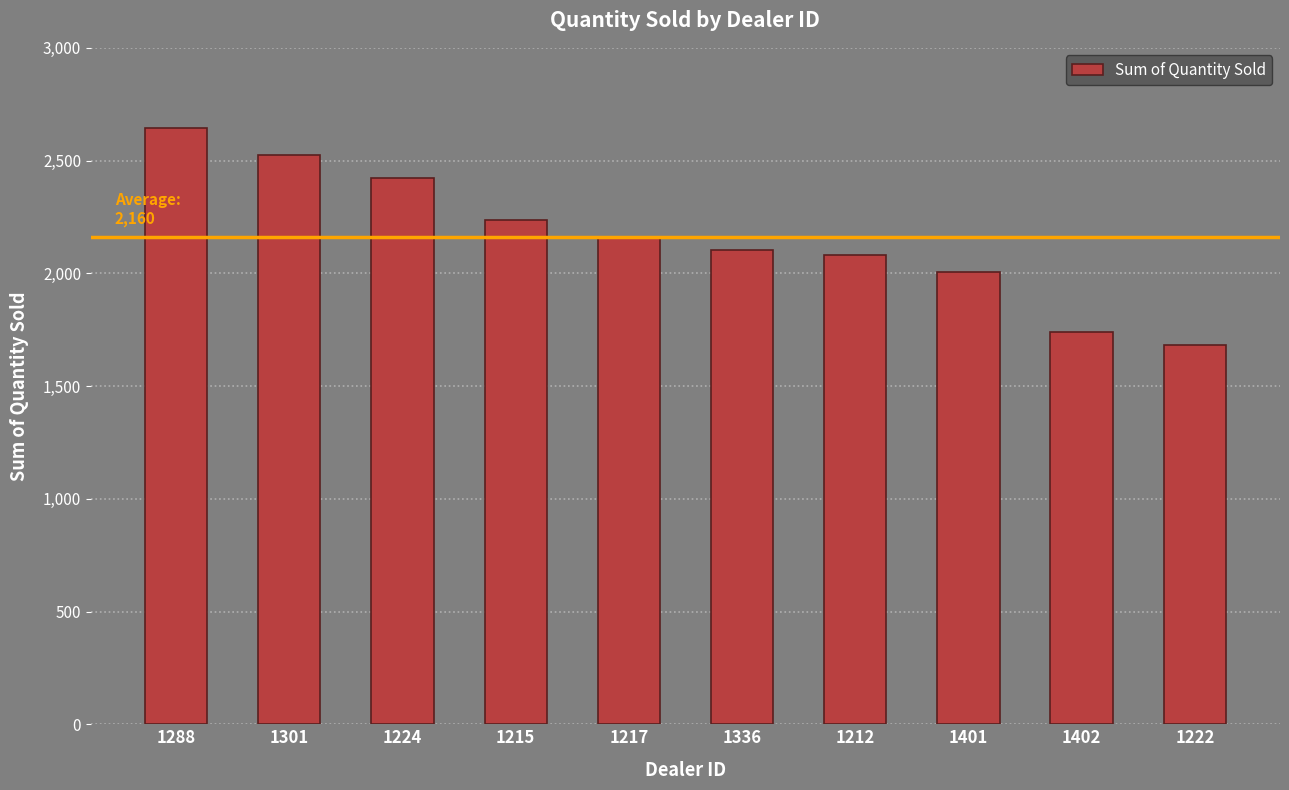

What position from the right is 1336?

5